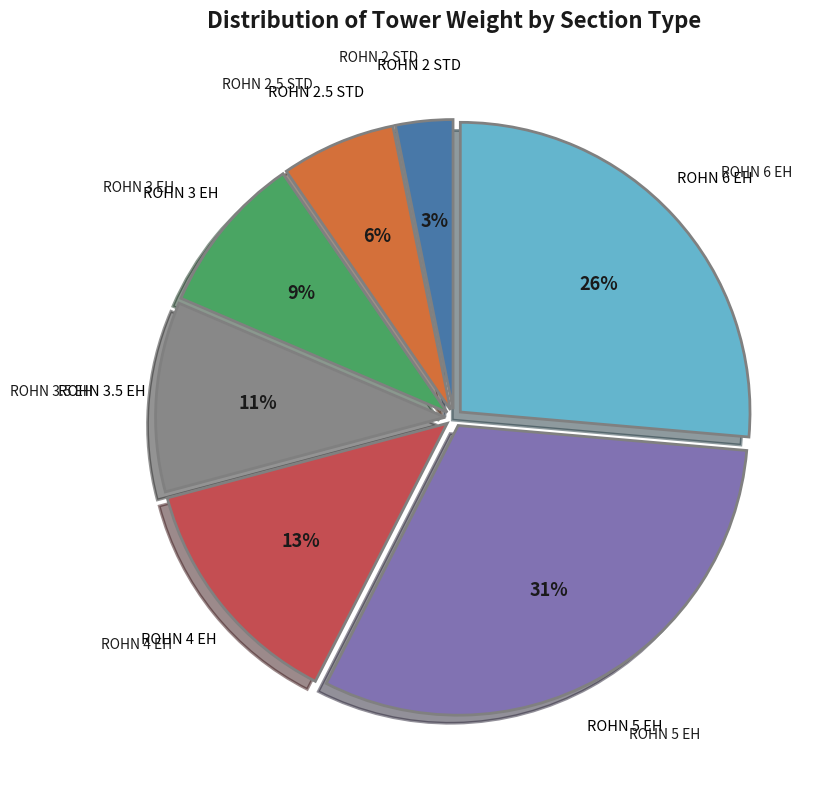

Is there a majority slice in this chart?

No